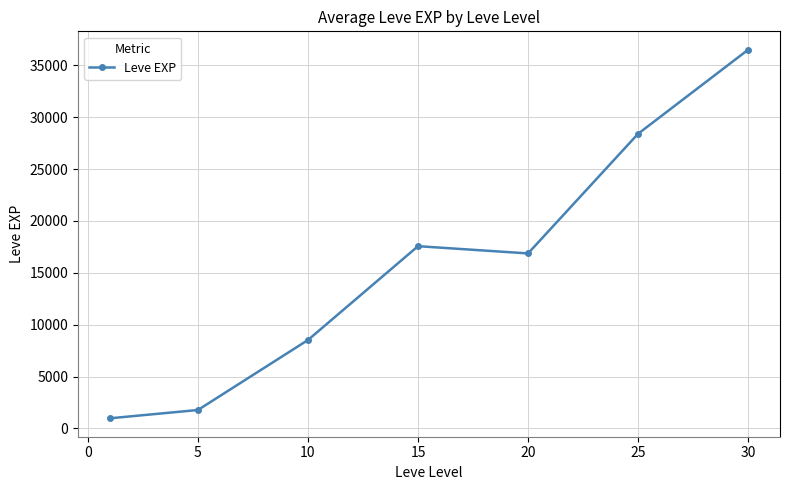

Reading left to right, extract all data points from this chart.

976.7	1776.7	8522.0	17563.3	16865.0	28393.3	36492.5